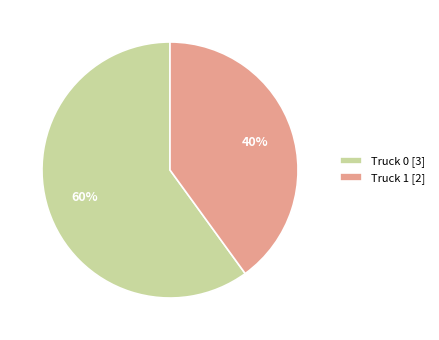

To the nearest percent, what percentage of the pie is Truck 0?

60%